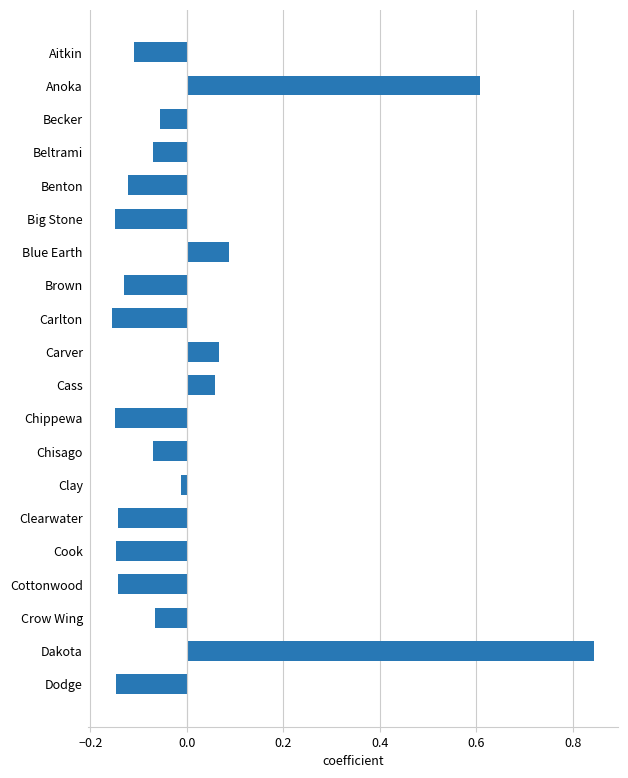

True or false: the data shows -0.0 at Chisago.

False